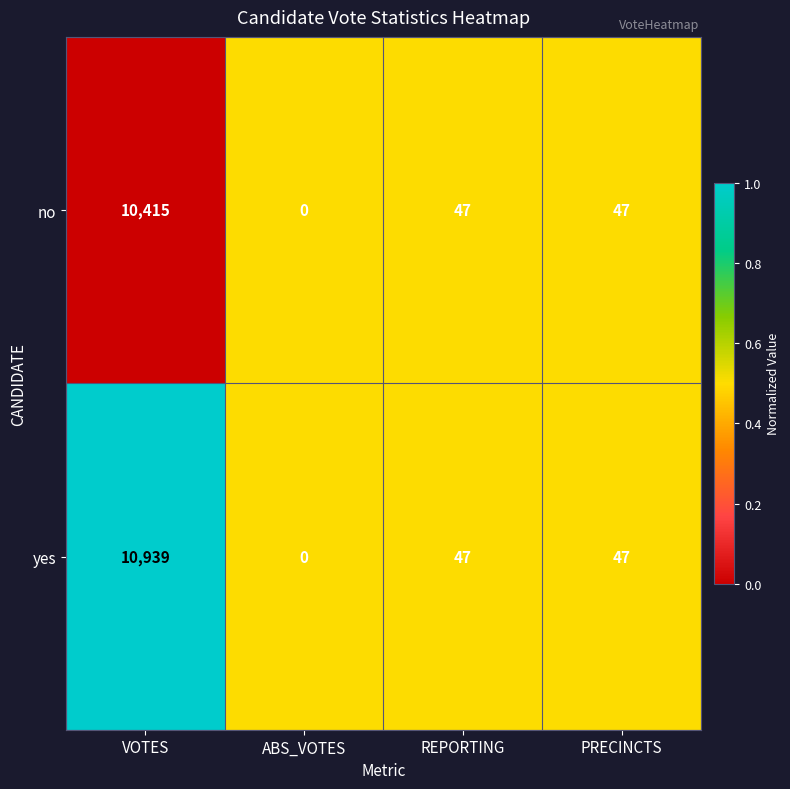

Is it true that yes equals 10939 at VOTES?

True